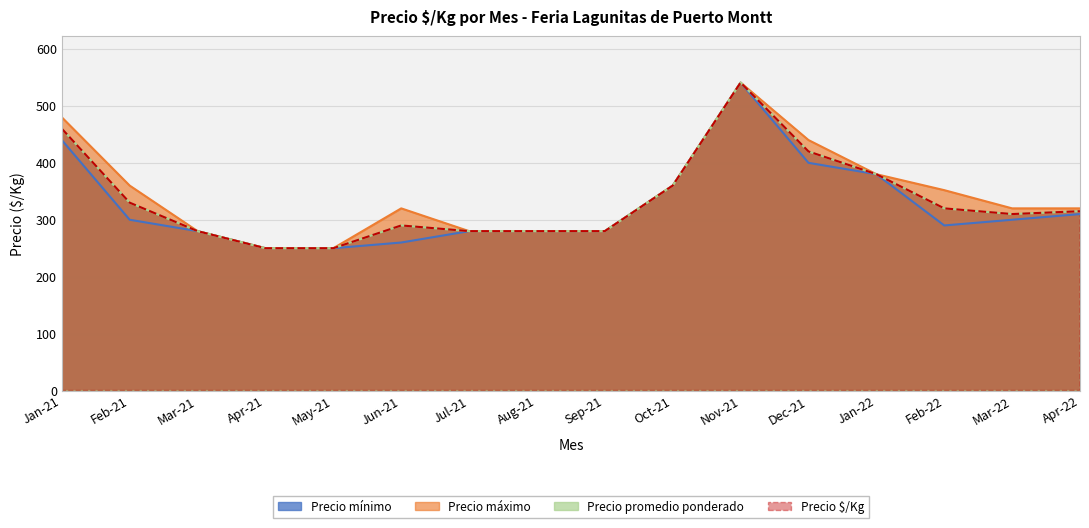

What is the highest value of the Precio $/Kg series?

540